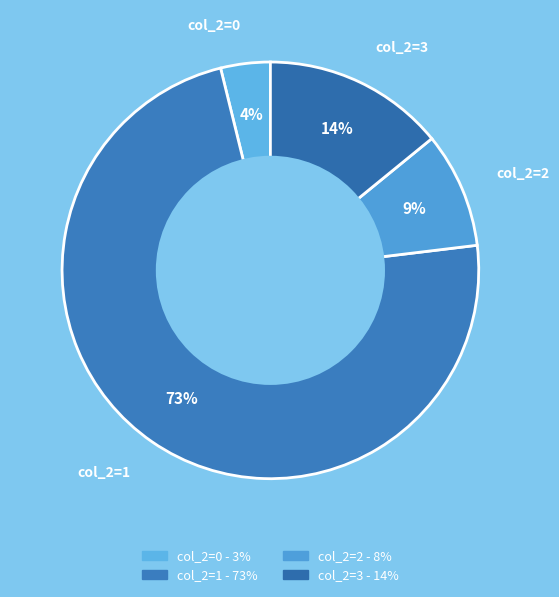

Rank the categories by value from lowest to highest.

col_2=0, col_2=2, col_2=3, col_2=1